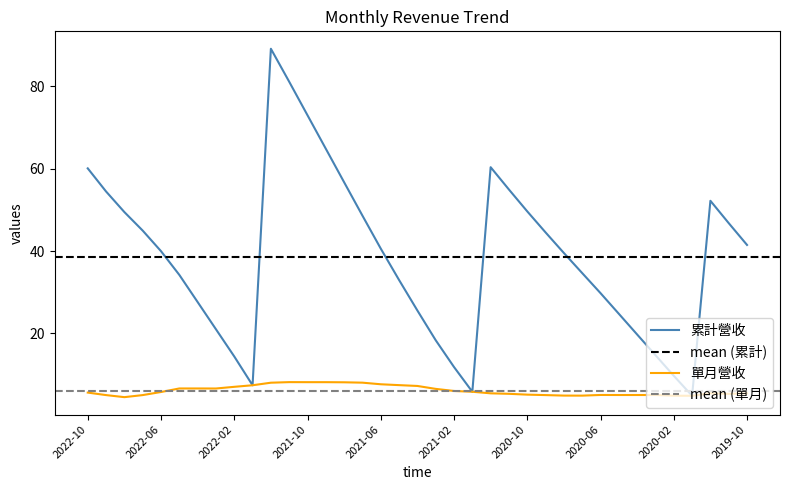

True or false: 單月營收(億) and 累計營收(億) cross at least once.

False